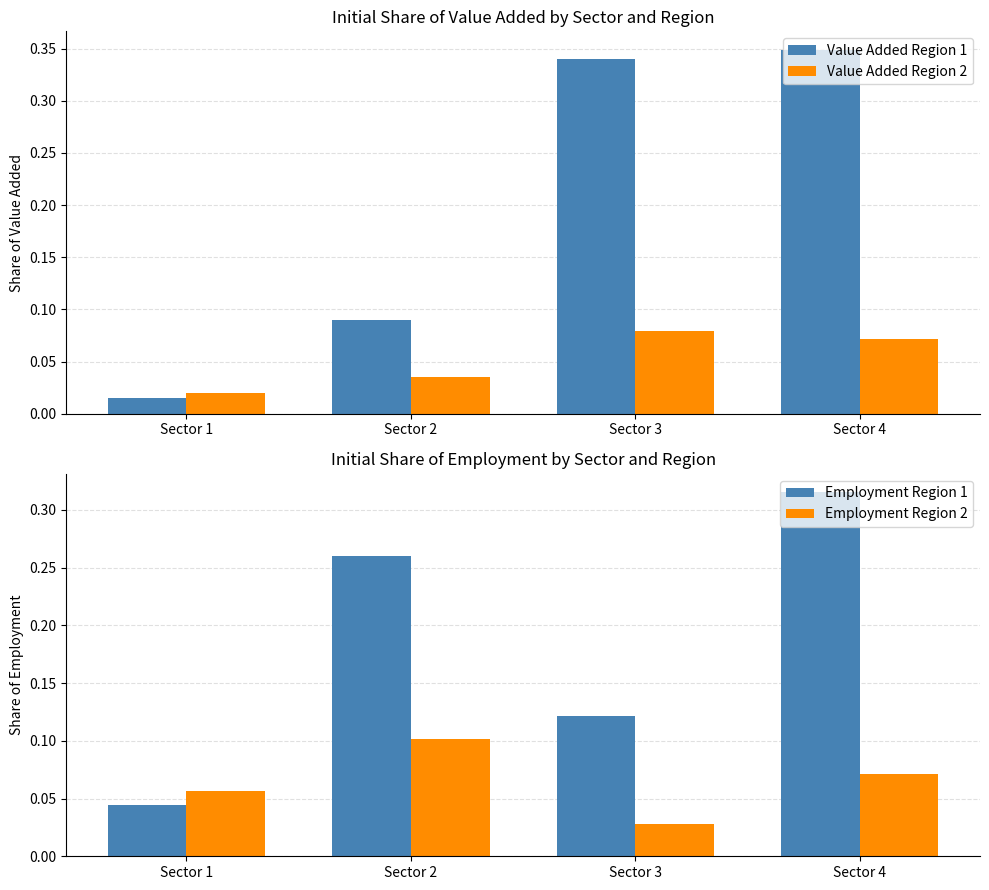

Is the value of Value Added Region 1 at Sector 1 greater than the value of Value Added Region 2 at Sector 4?

No